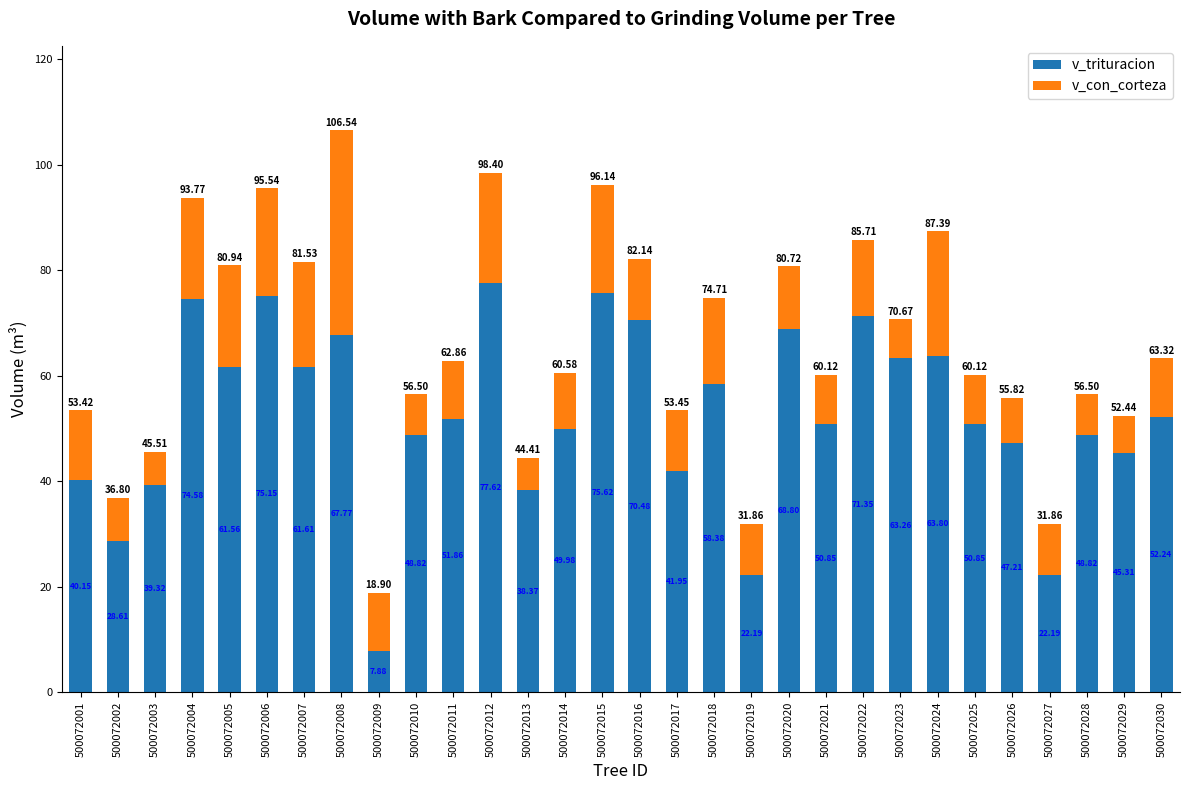

At which label does v_trituracion first exceed 51?

500072004